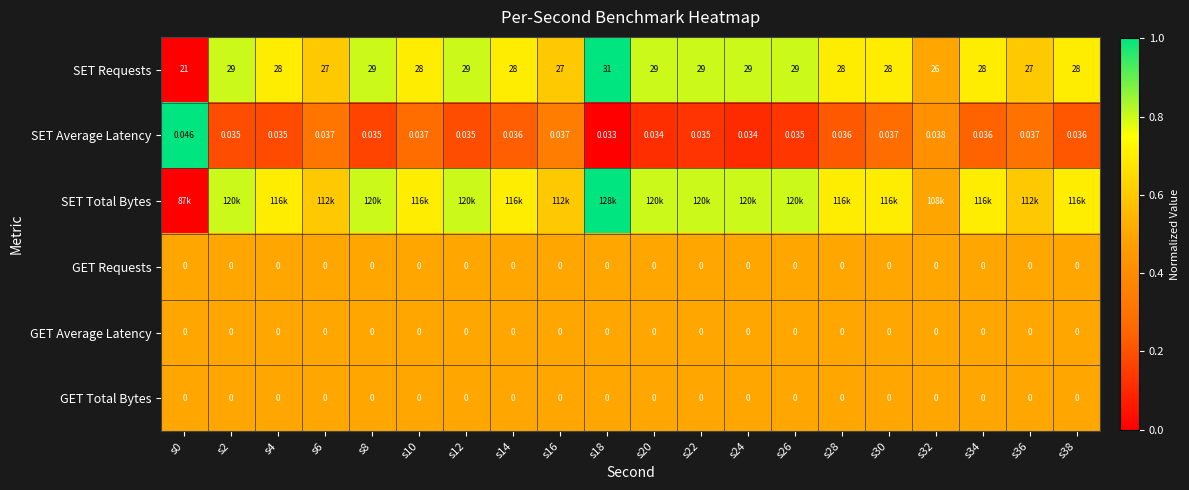

Is the value of GET Average Latency at s18 greater than the value of SET Average Latency at s14?

No